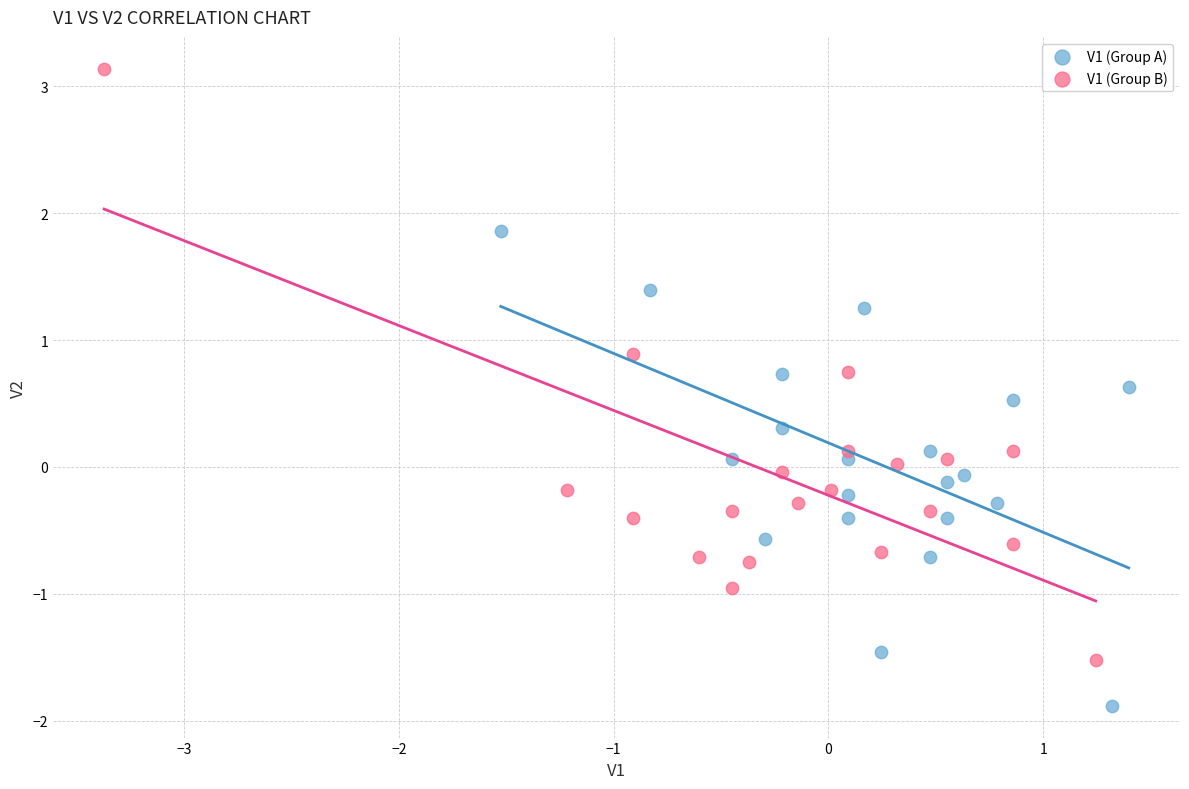

Which series contains the highest Y value?

V1 (Group B)